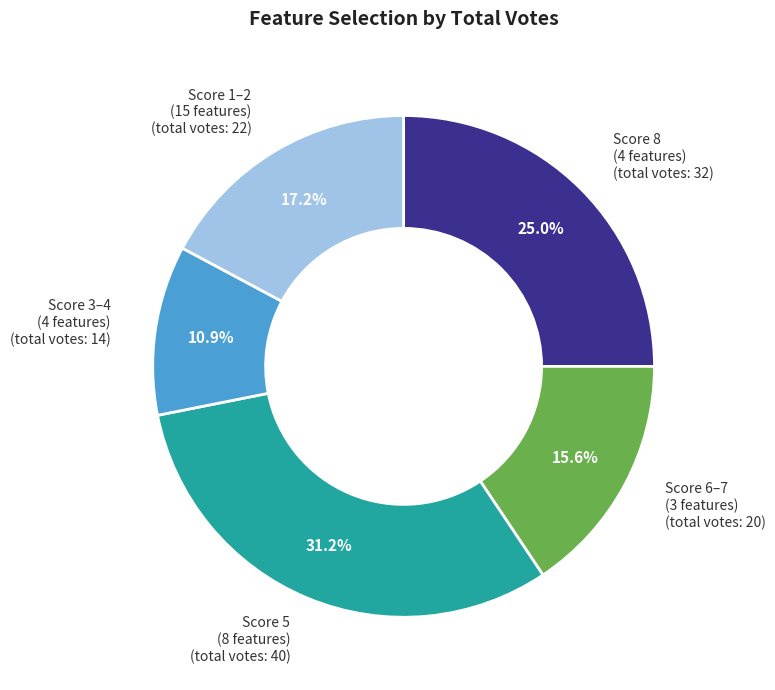

Does any single category account for the majority?

No